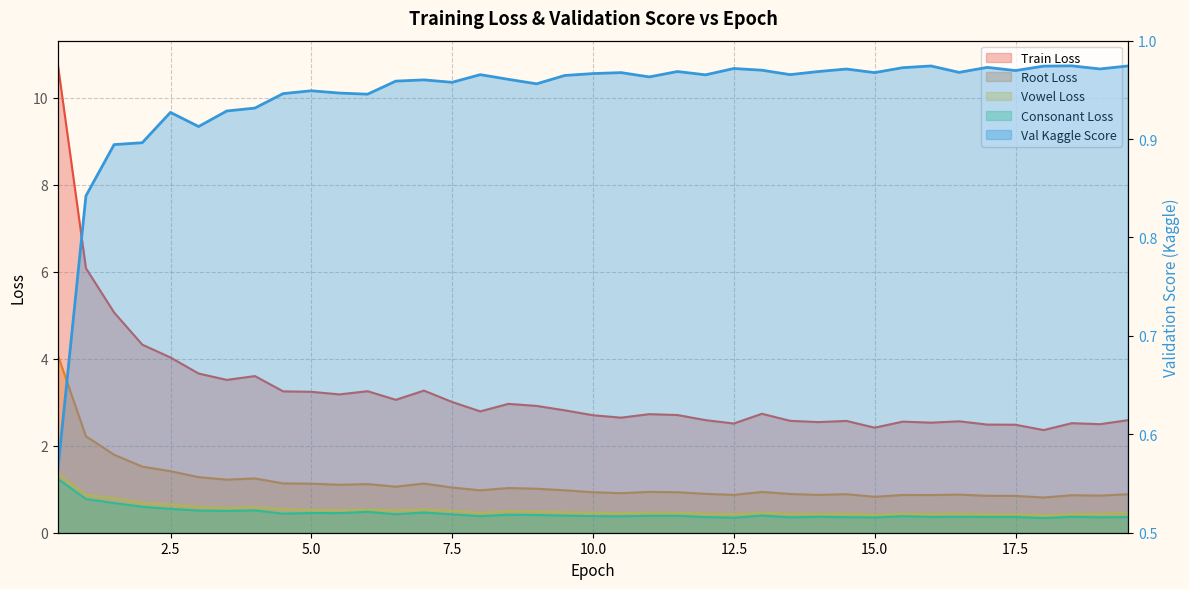

How many interior local peaks (higher than both neighbors) does the data have?

11